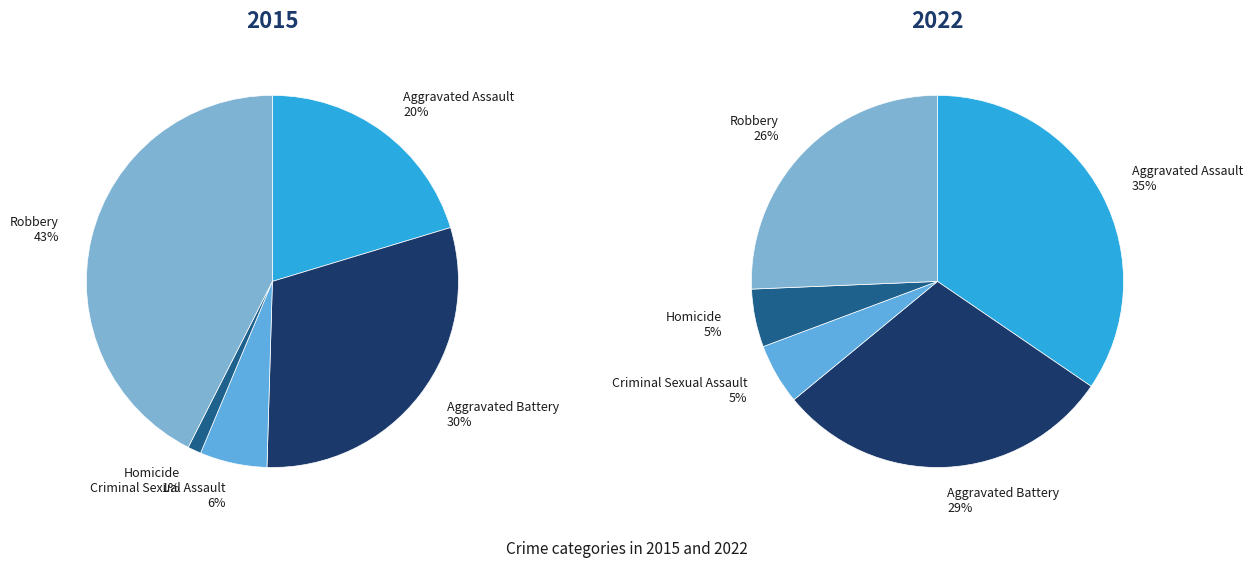

Does Aggravated Battery account for over 50% of the chart?

No